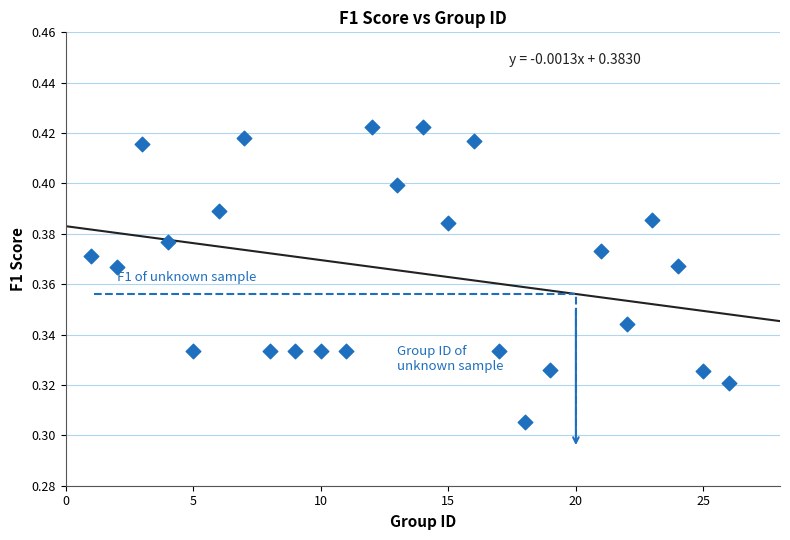

What is the range of X values (max minus min)?

25.0